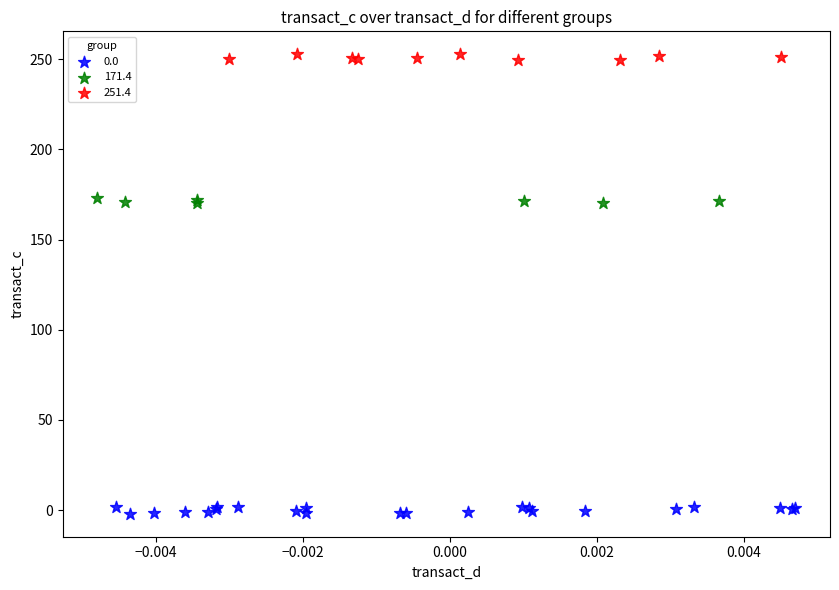

Which series has the widest spread of Y values?

0.0